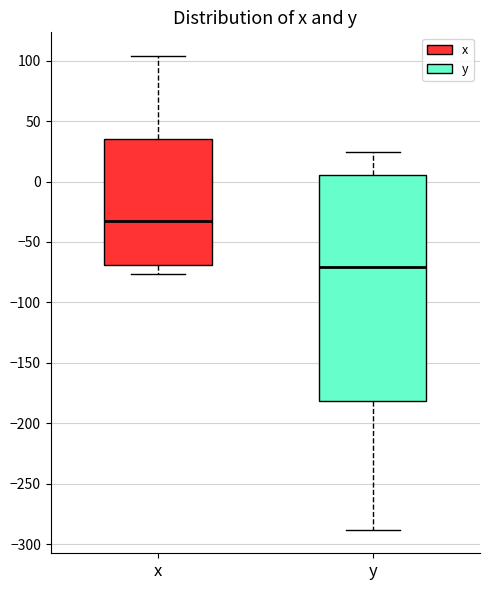

Reading left to right, read every box against the y-axis: the position of its median line, the range the box covers, and the ends of its whiskers. The values are not printed on the chart, so give them approximately, as read against the axis.

x: median -35, box -70 to 35, whiskers -75 to 105
y: median -70, box -180 to 5, whiskers -290 to 25